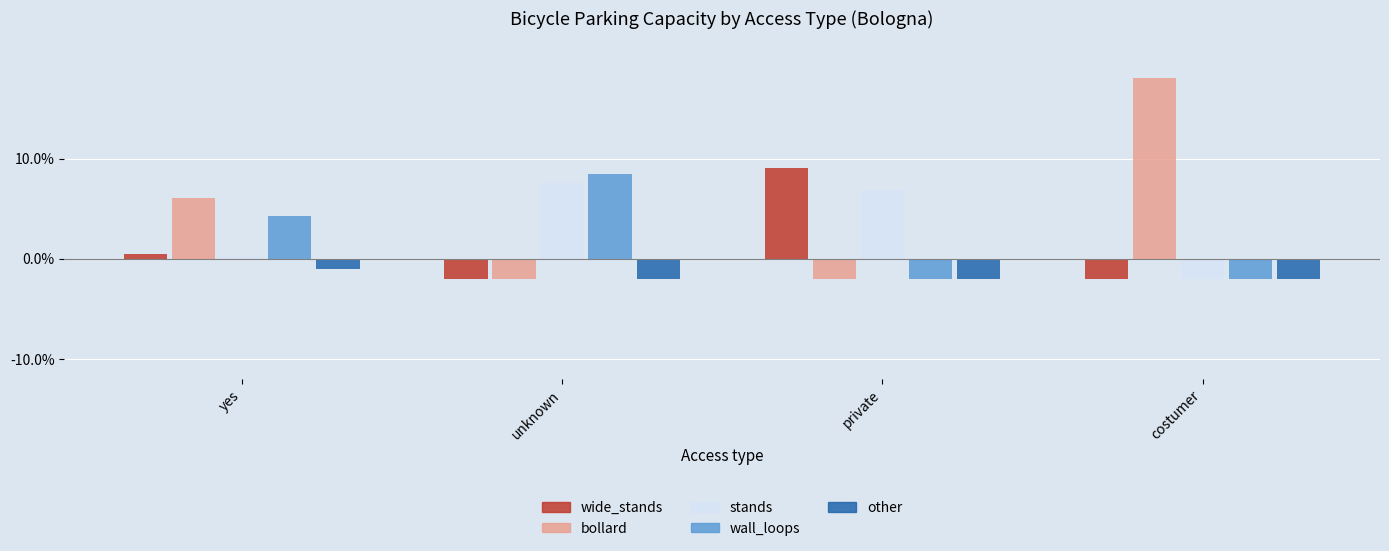

What is the average value of the wall_loops series?

2.2